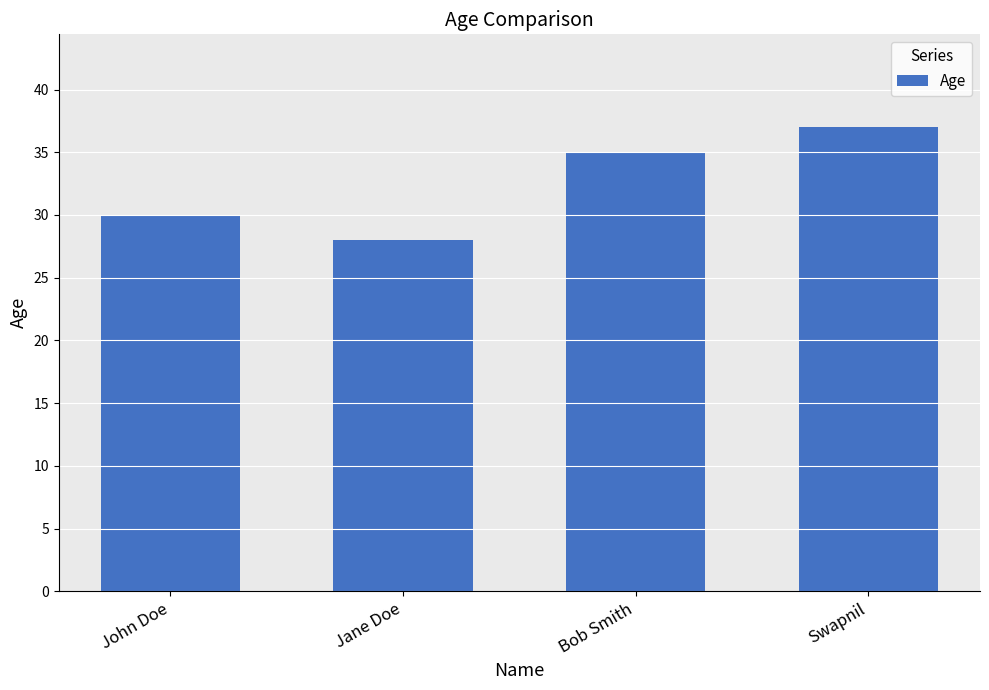

What is the difference between the maximum and second lowest values?

7